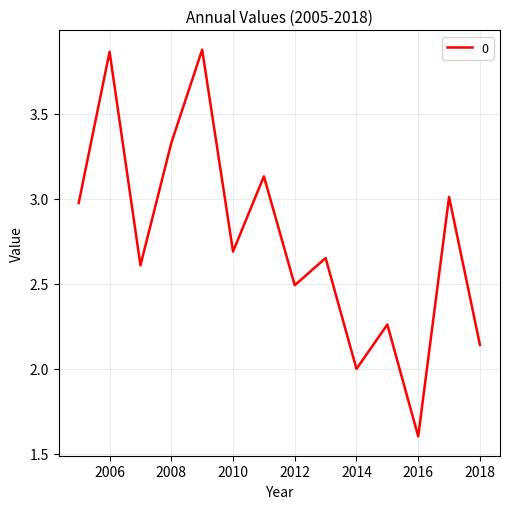

What is the minimum value shown in the chart?

1.6